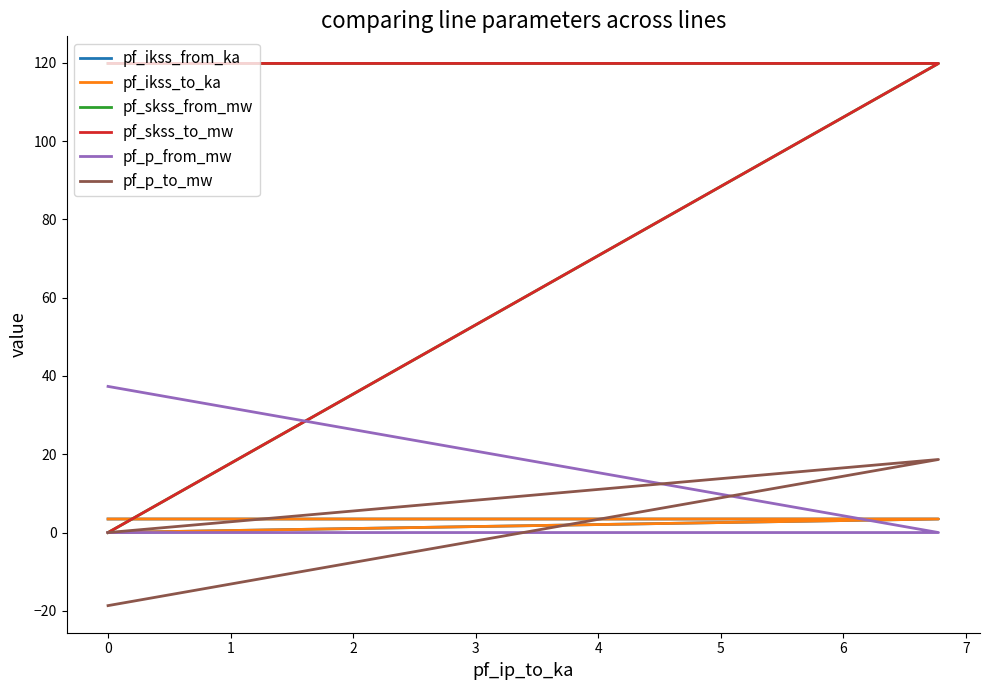

Rank the series at 0 from highest to lowest value.

pf_skss_from_mw, pf_skss_to_mw, pf_p_to_mw, pf_ikss_from_ka, pf_ikss_to_ka, pf_p_from_mw